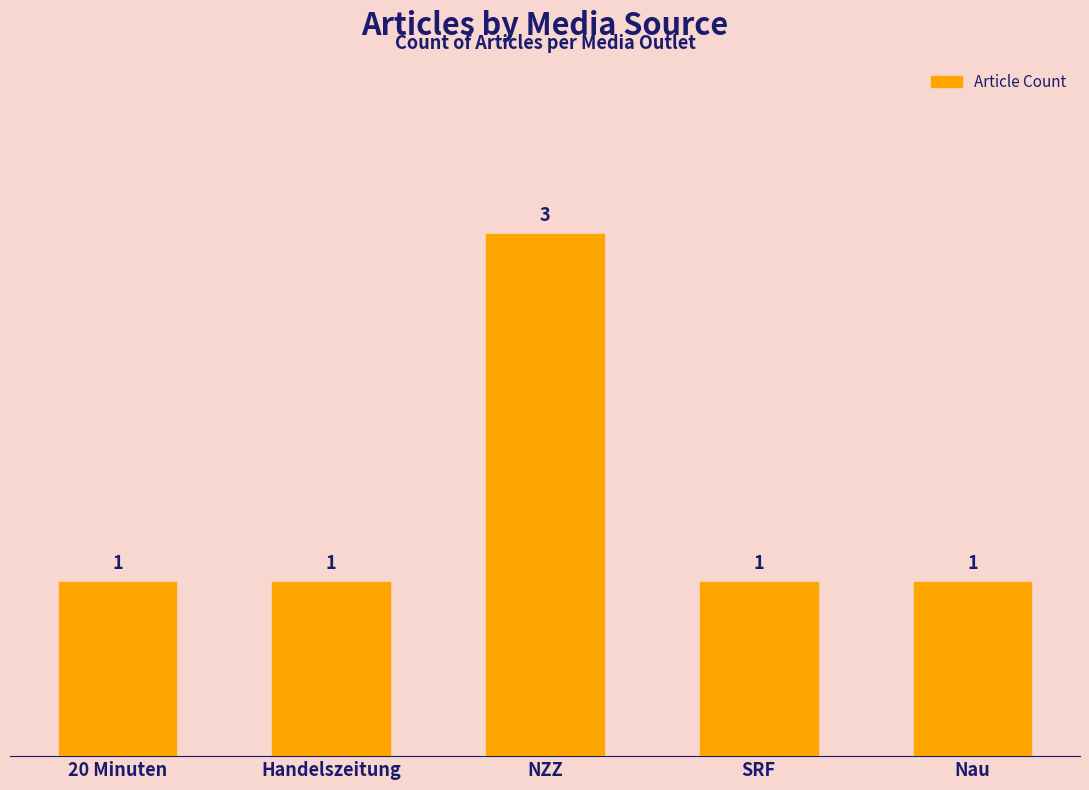

How many values are between 1 and 2?

4